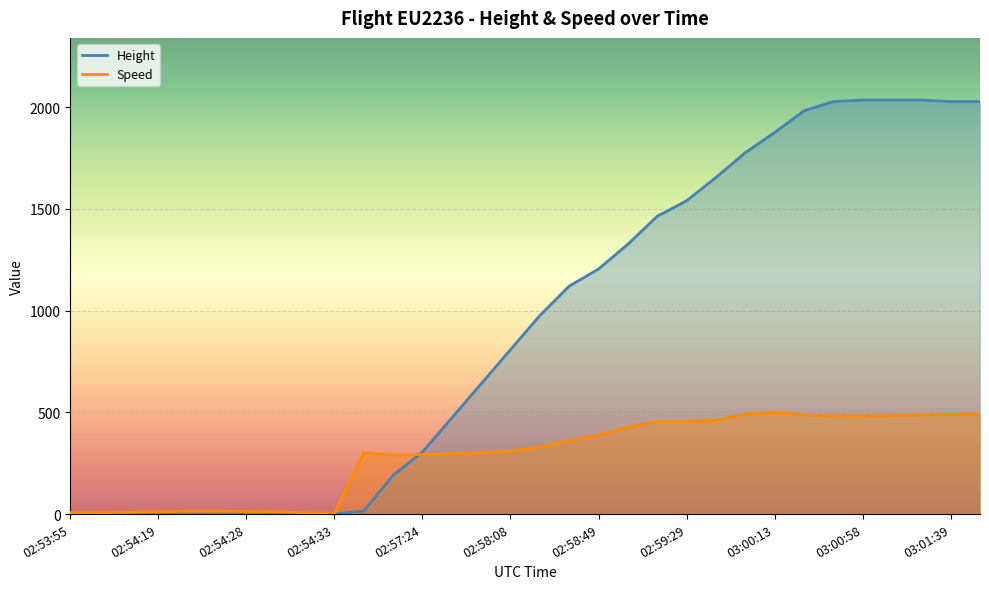

What are all the series names shown in the legend?

Height, Speed